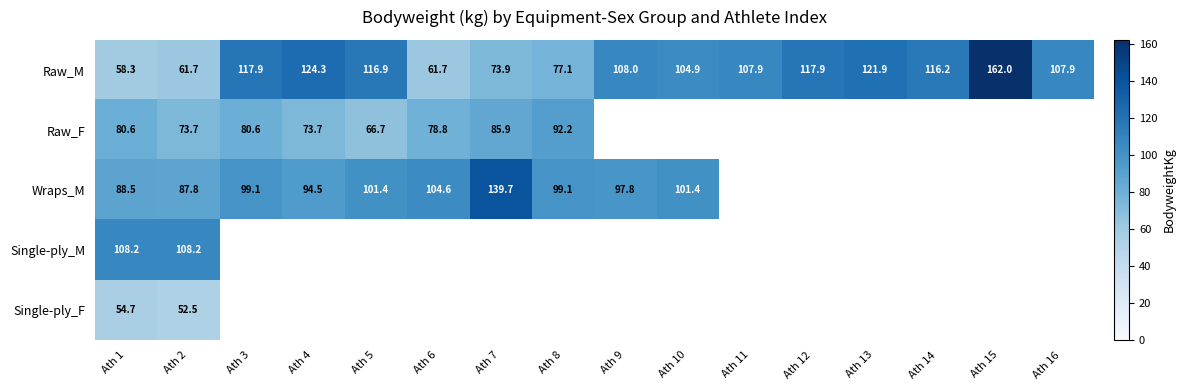

The value of Raw_F at Ath 6 is 78.8. True or false?

True